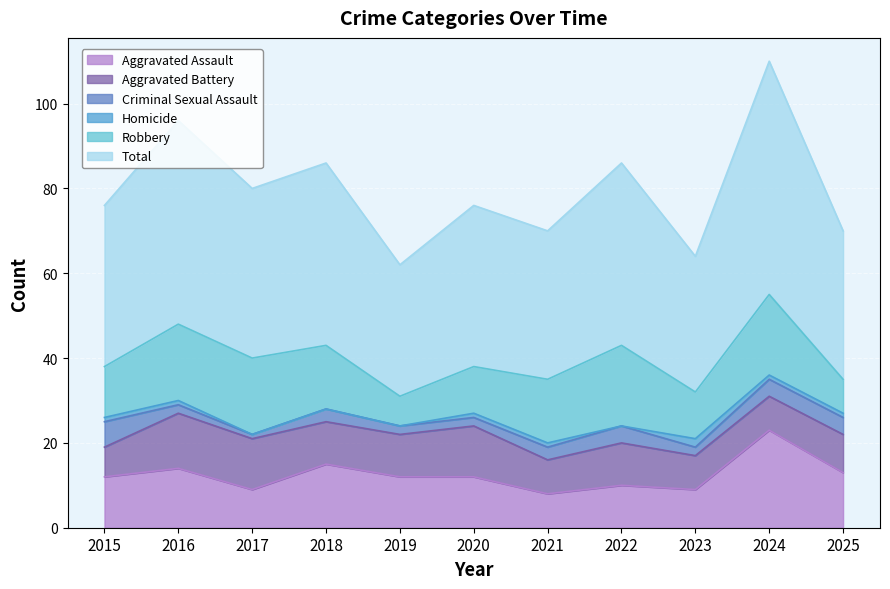

True or false: Aggravated Battery and Total intersect in this chart.

False